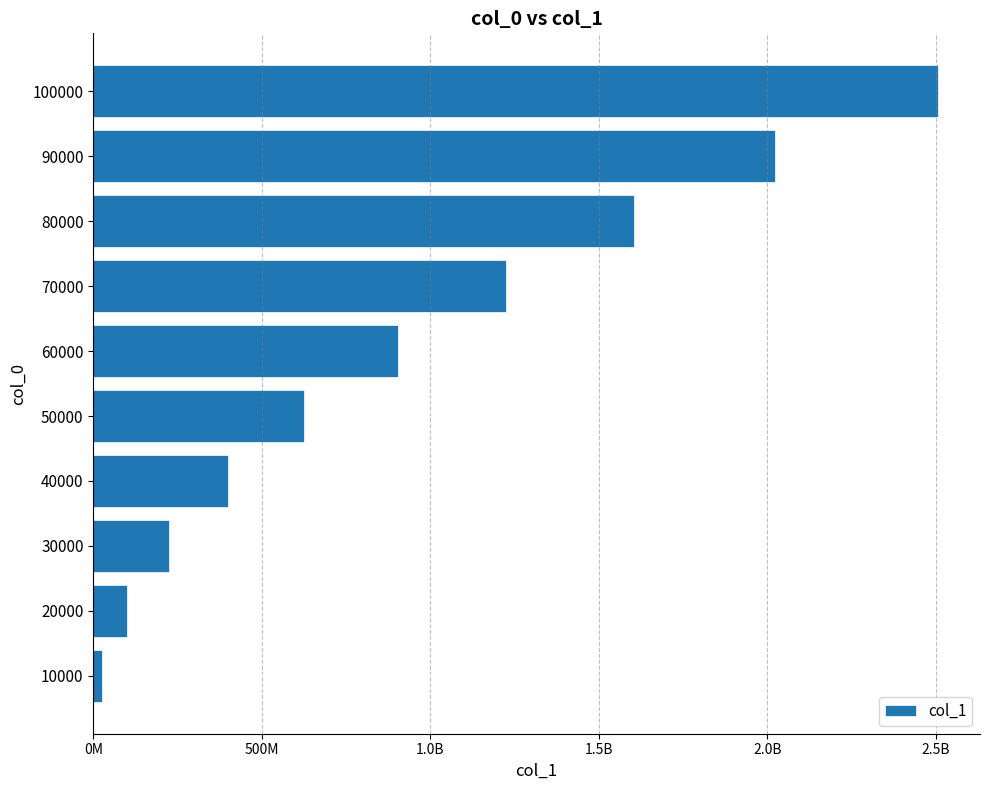

Does the chart contain any negative values?

No